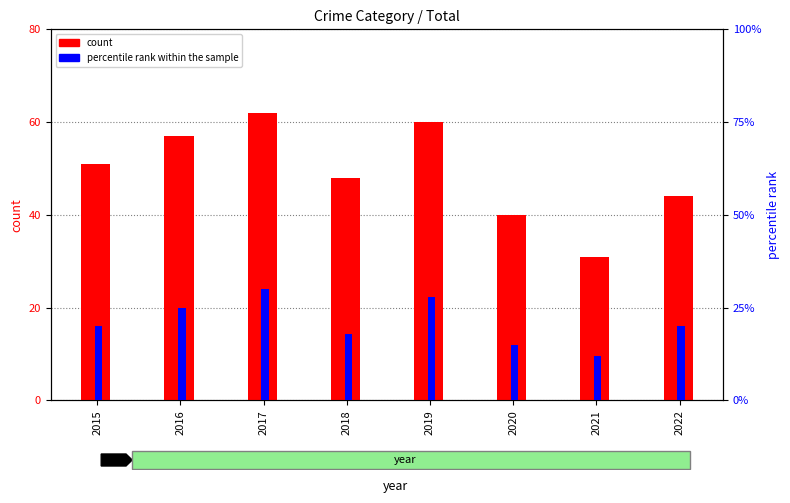

What are all the series names shown in the legend?

count, percentile rank within the sample